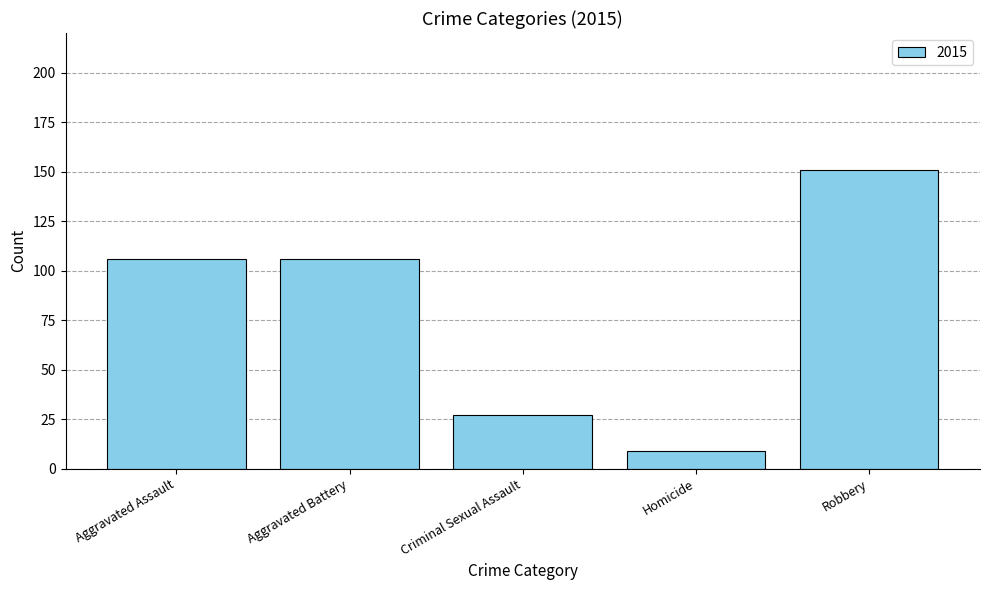

How many distinct data groups are displayed?

1